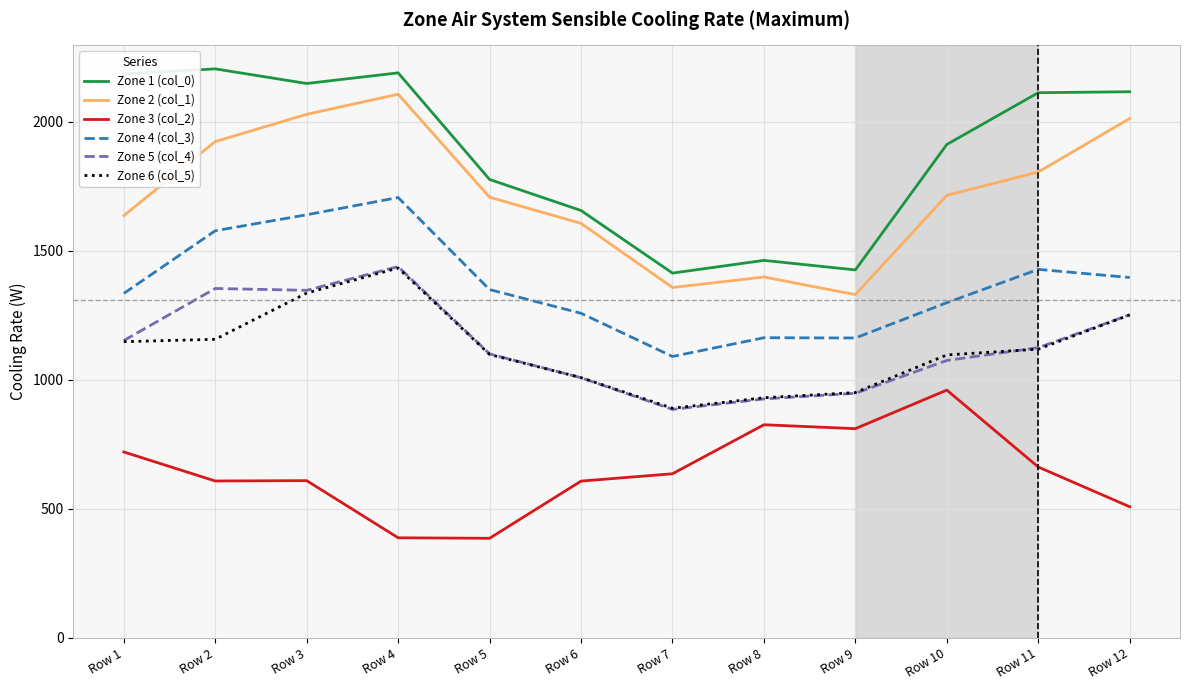

What is the difference between the Zone 2 (col_1) values at Row 8 and Row 3?

630.3